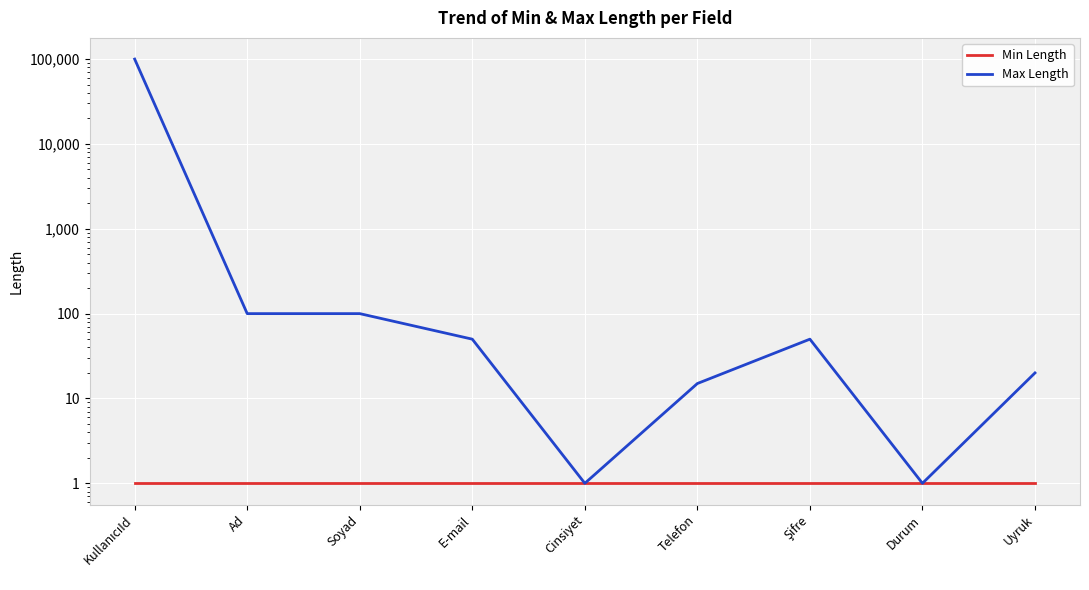

The Max Length series shows 100 at Ad. True or false?

True